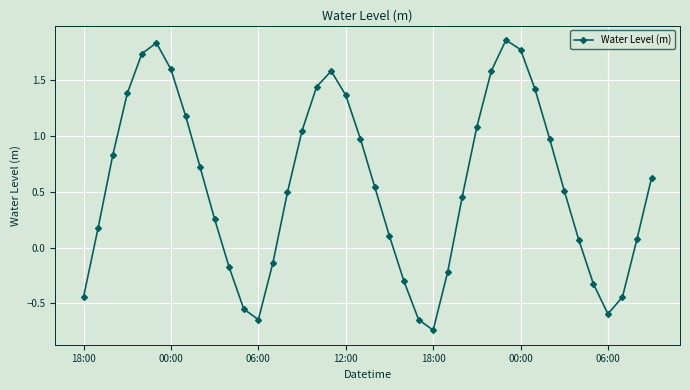

How many points are higher than both their immediate neighbors (excluding endpoints)?

3